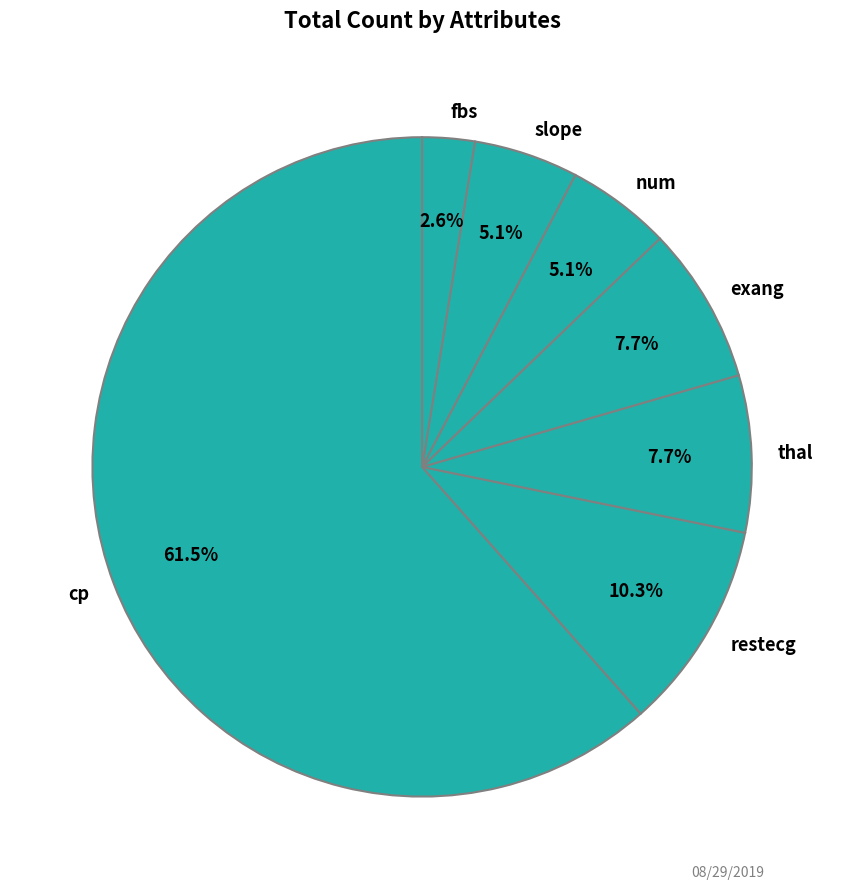

Combined, do num and restecg account for over 50%?

No